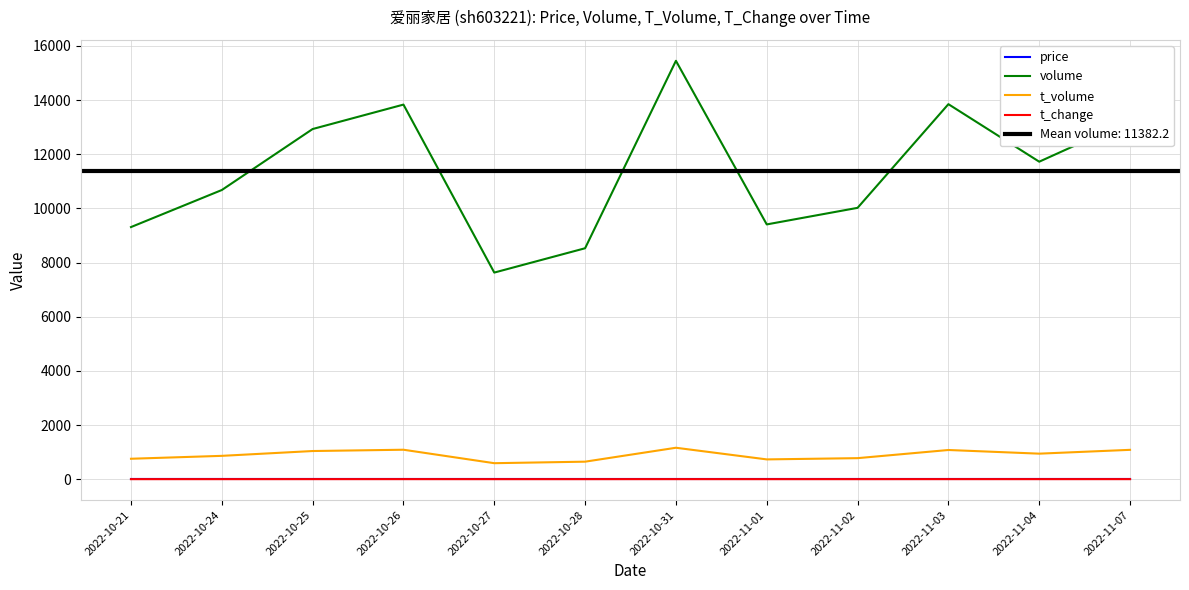

What position from the left is 2022-11-02?

9